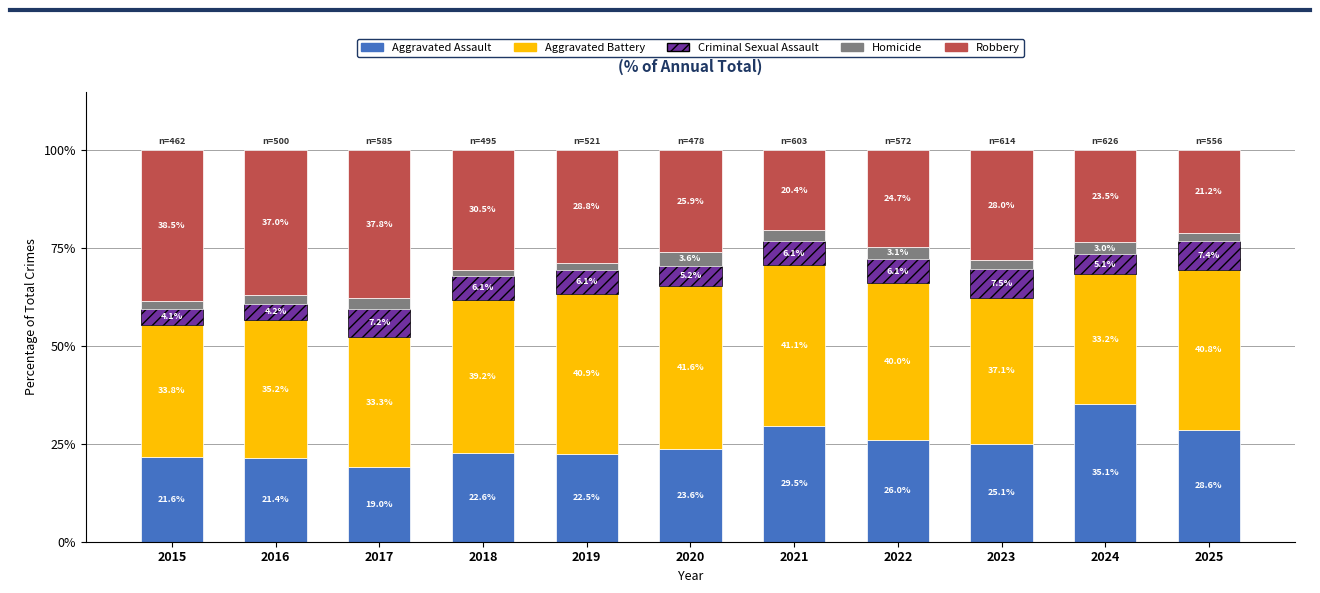

Is it true that Aggravated Assault equals 14.9 at 2019?

False